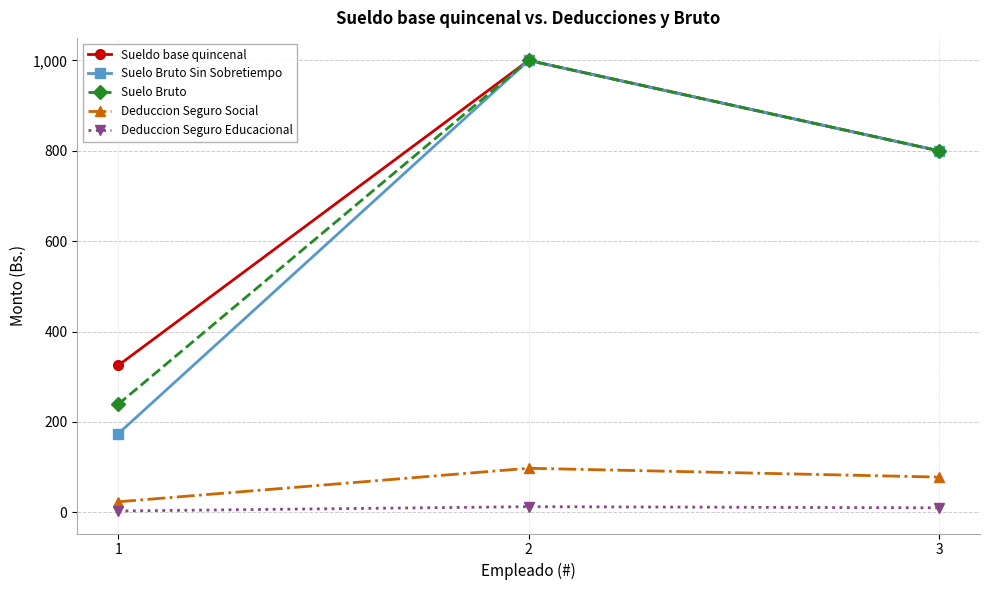

What value does the Sueldo base quincenal series have at 1?

325.0